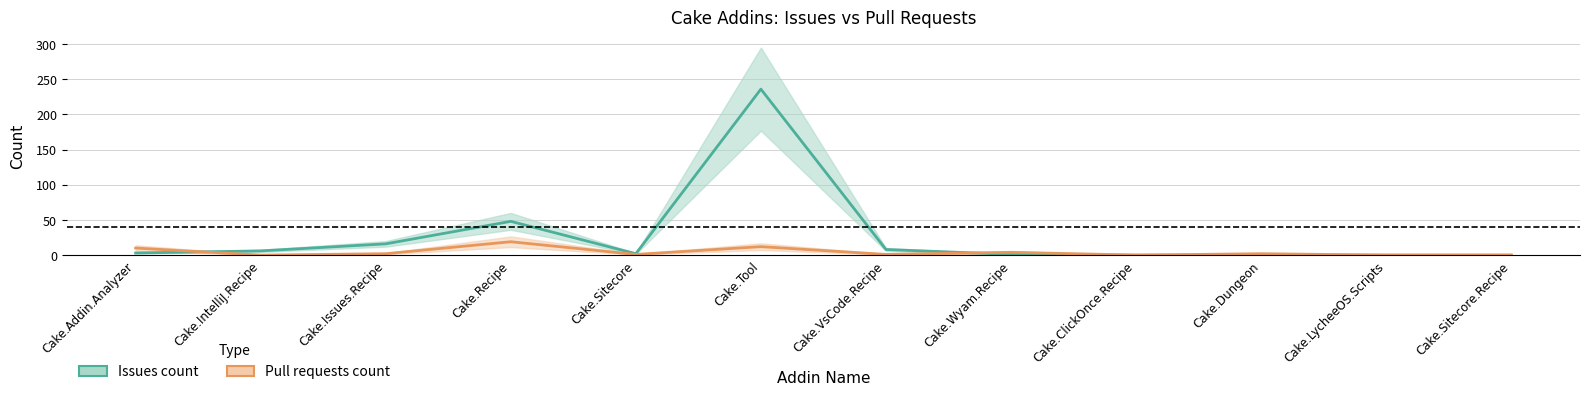

Which series ends up on top after the final intersection of Pull requests count and Issues count?

Pull requests count